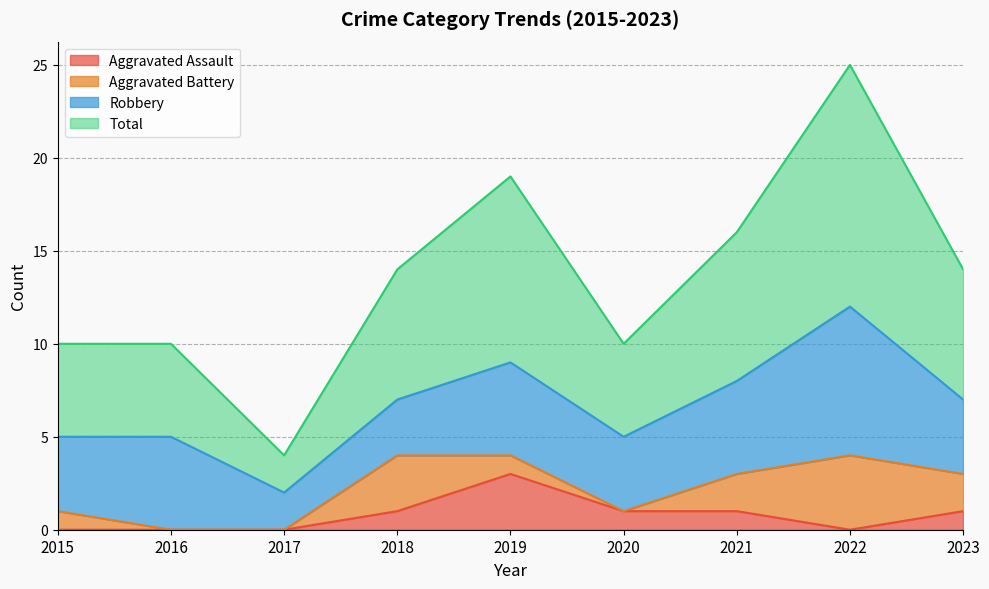

Which series has the largest total across all categories?

Total